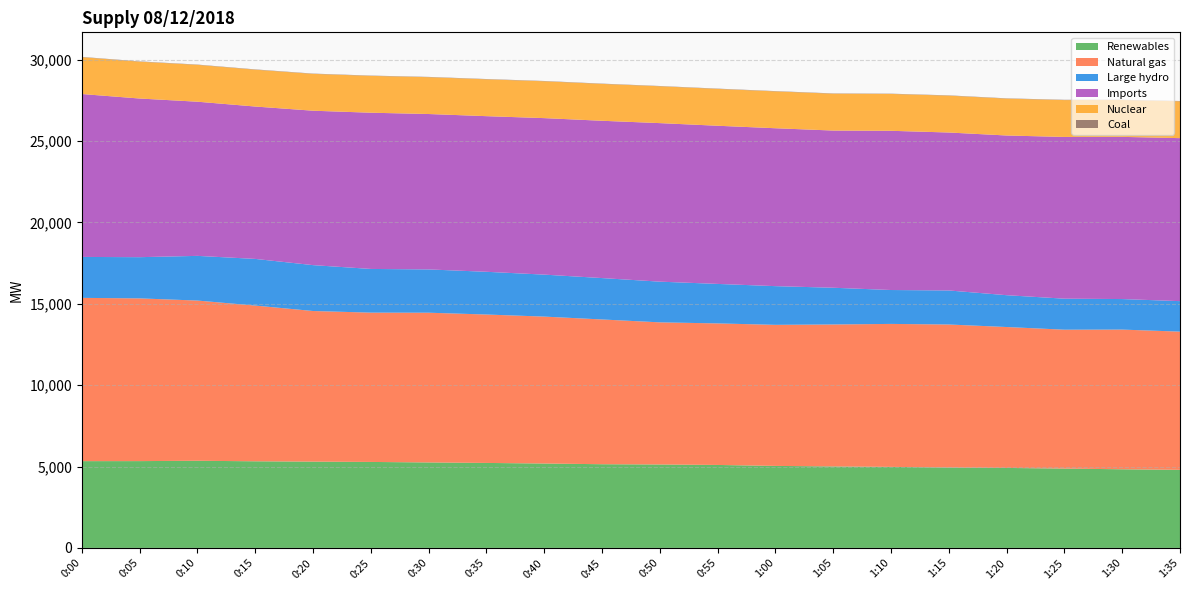

Reading left to right, what are all the values shown in this chart?

Renewables: 5331	5333	5354	5322	5301	5282	5251	5221	5185	5142	5126	5097	5038	5006	4978	4940	4914	4874	4831	4796
Natural gas: 10031	9997	9843	9567	9254	9173	9199	9118	9026	8893	8732	8696	8667	8722	8784	8786	8657	8533	8582	8492
Large hydro: 2515	2532	2745	2866	2818	2684	2659	2625	2579	2543	2500	2426	2377	2256	2082	2091	1955	1905	1876	1873
Imports: 10008	9747	9471	9362	9487	9598	9548	9561	9615	9664	9740	9717	9701	9657	9782	9704	9812	9936	9964	10014
Nuclear: 2264	2264	2264	2263	2263	2263	2263	2264	2264	2265	2264	2264	2264	2264	2264	2265	2265	2265	2264	2264
Coal: 18	18	18	19	18	18	18	18	18	18	17	18	18	18	17	18	18	18	18	18